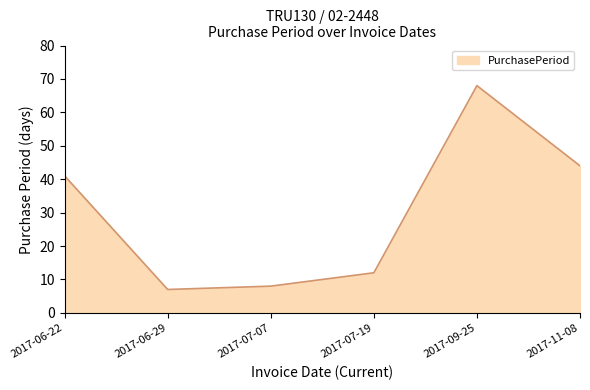

What is the difference between the values at 2017-06-29 and 2017-07-19?

5